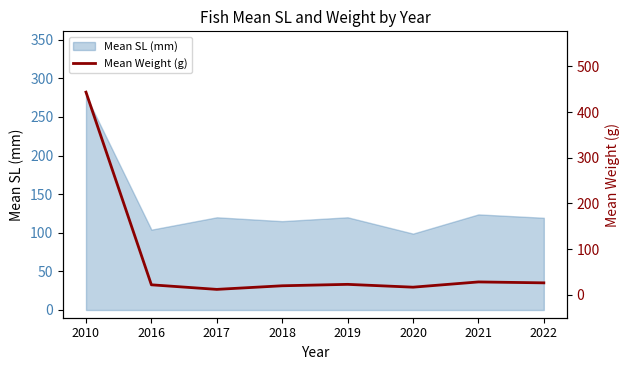

At which label does Mean SL (mm) reach its peak?

2010